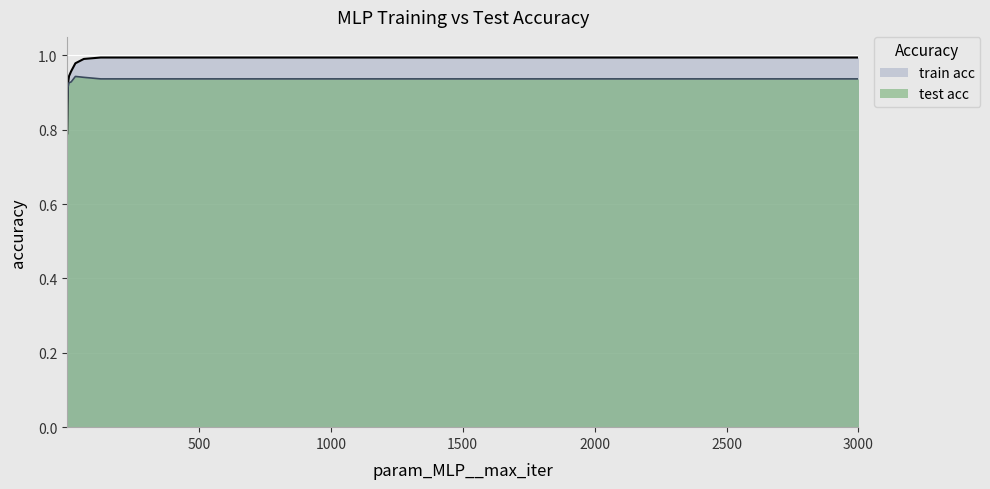

Is the value of train acc at 3000 greater than the value of test acc at 32?

Yes